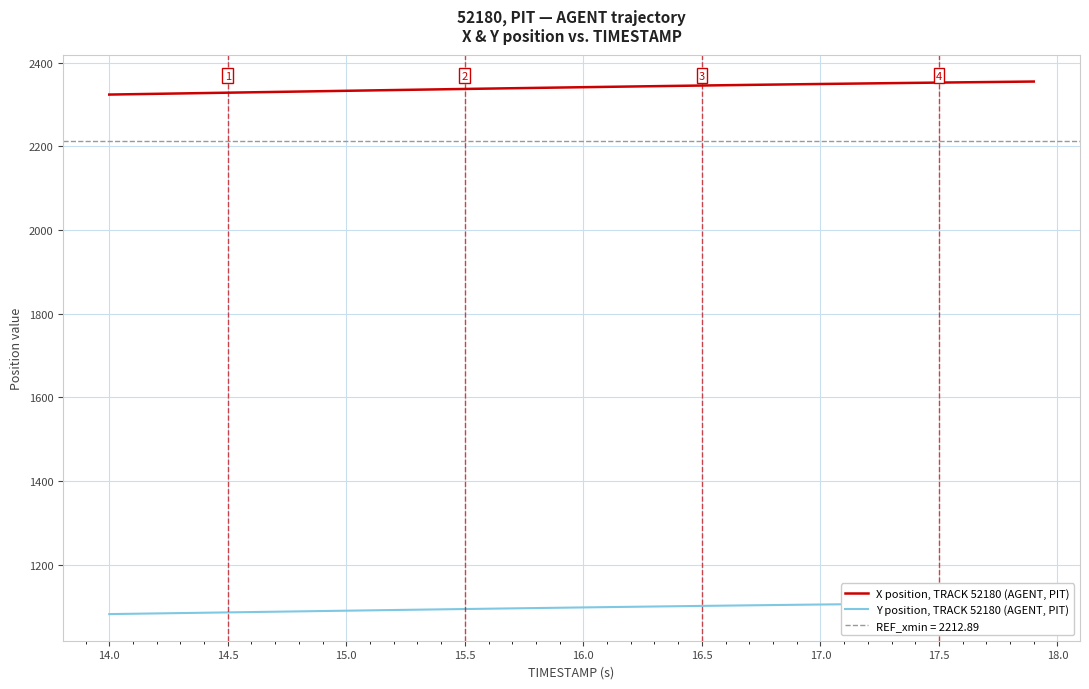

The value of X position, TRACK 52180 (AGENT, PIT) at 16.5 is 1627.0. True or false?

False